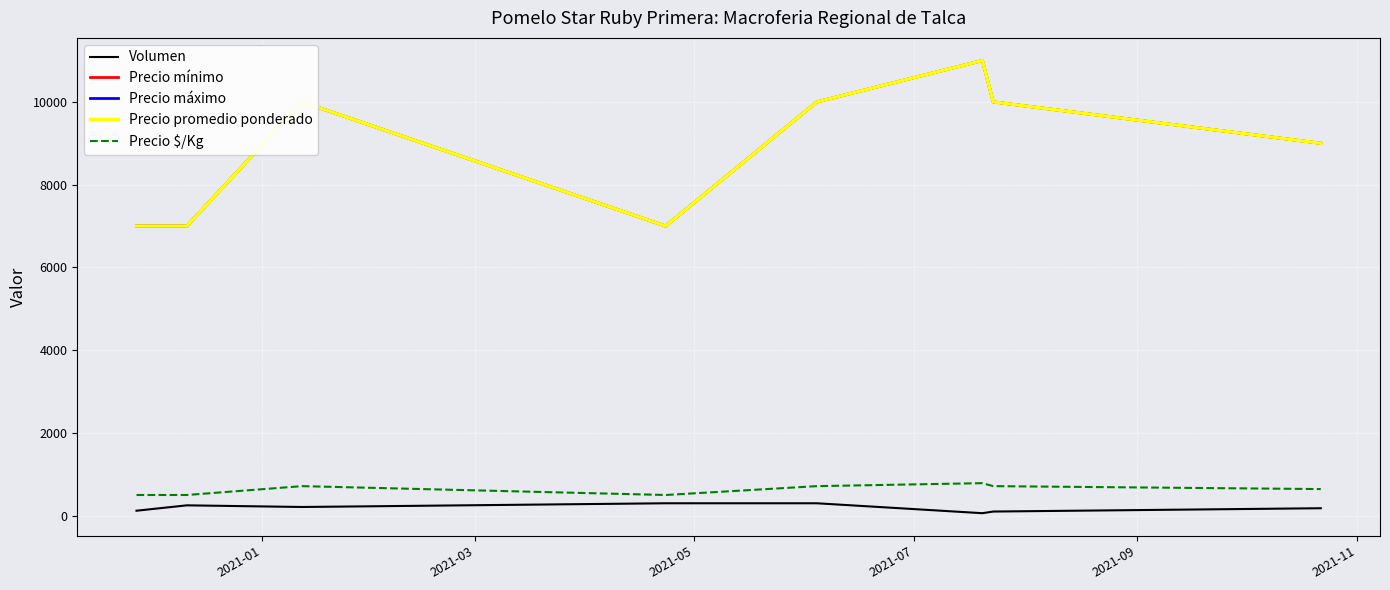

Does the chart display data point markers on the line(s)?

No